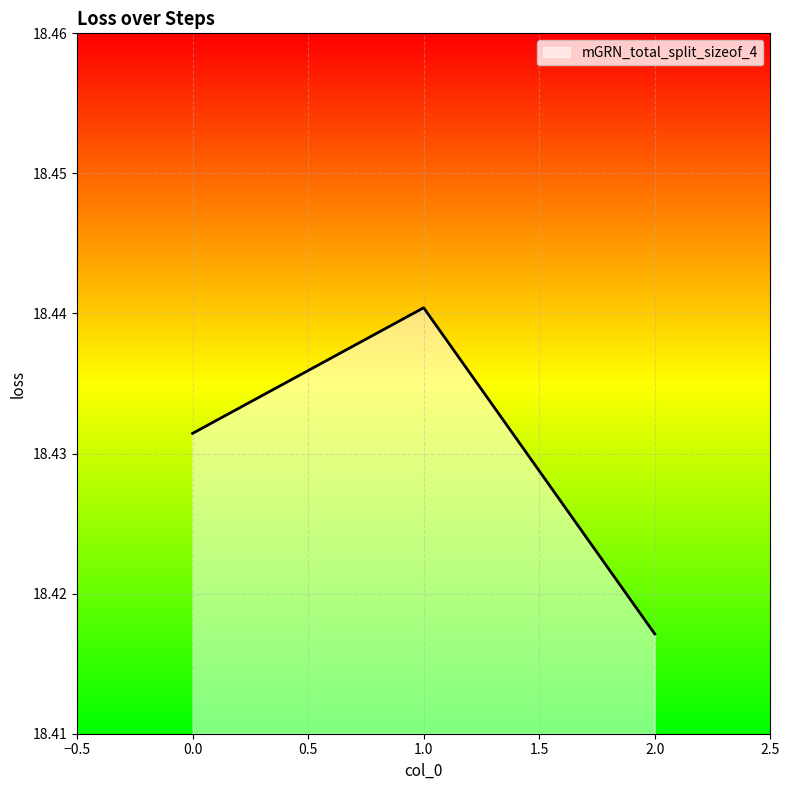

What is the ratio of the value at 0.0 to the value at 2.0?

1.0